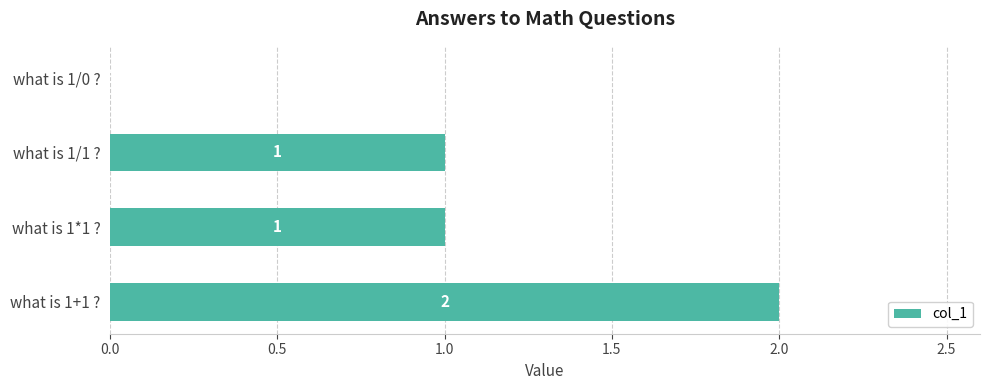

What is the average value?

1